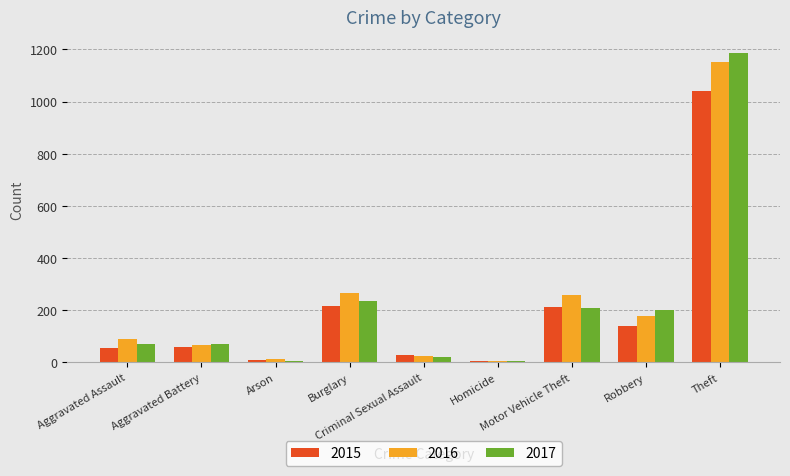

True or false: 2016 has a value of 307 at Robbery.

False